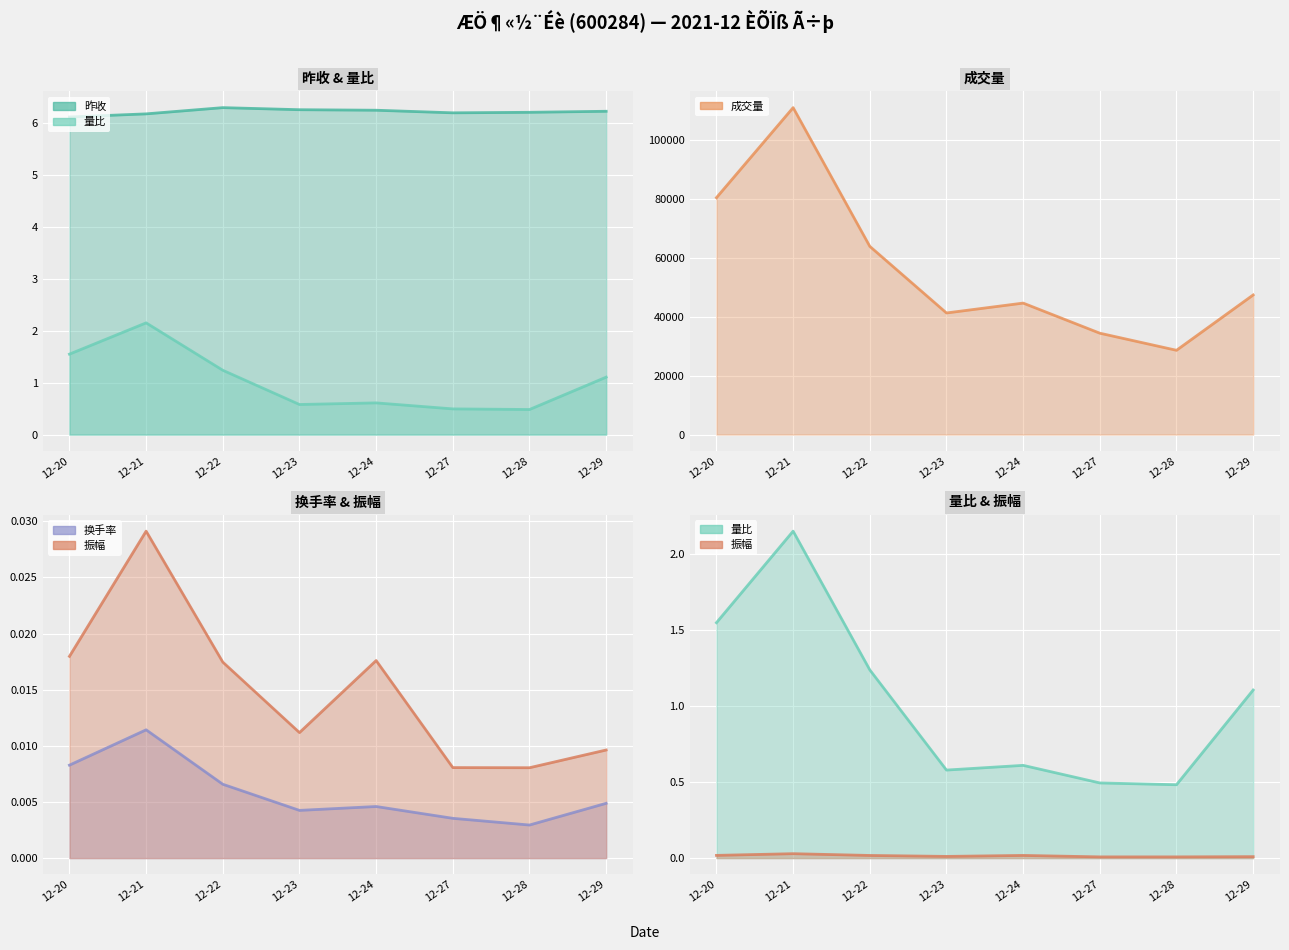

What is the maximum value shown in the chart?

110888.1